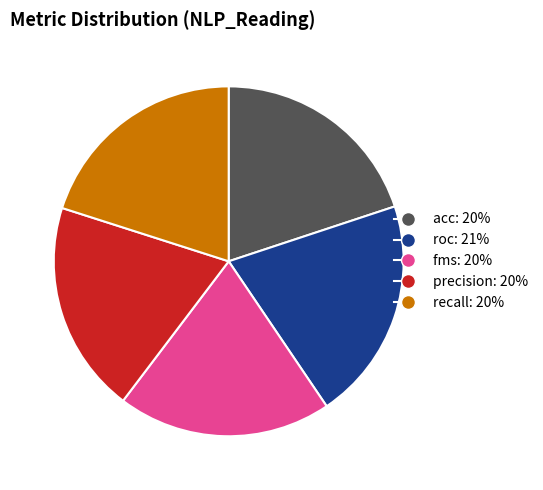

Count the number of slices in the pie.

5